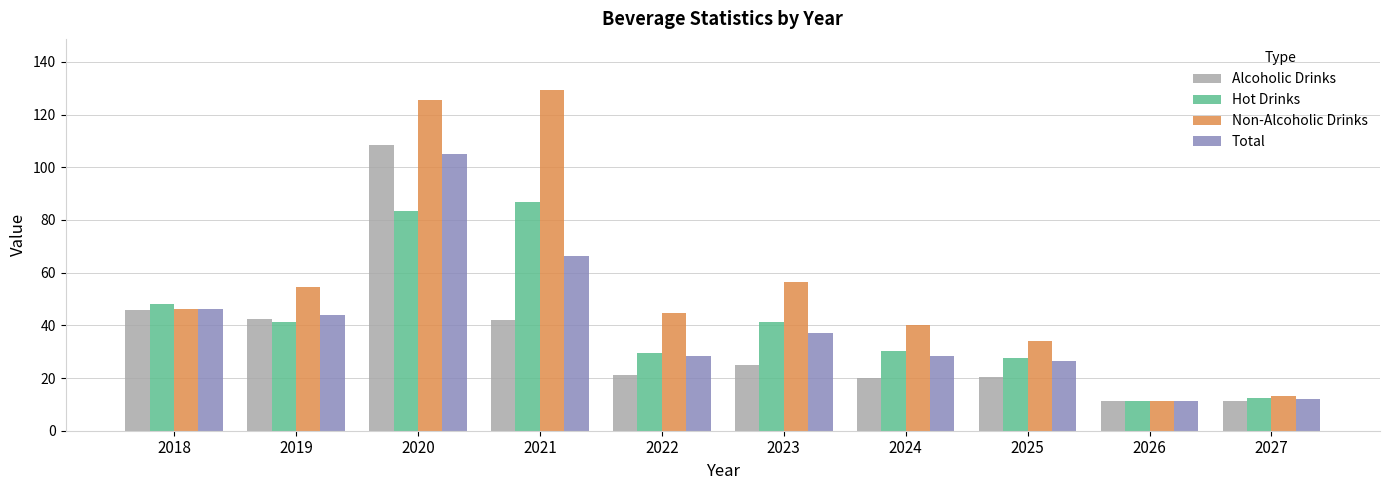

Count the number of categories in the chart.

10